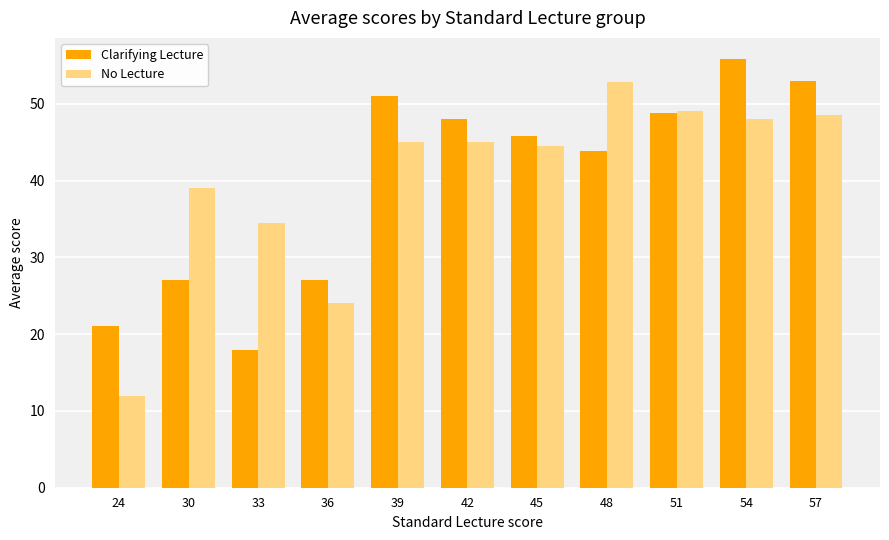

What is the sum of the No Lecture values at 48 and 39?

97.8